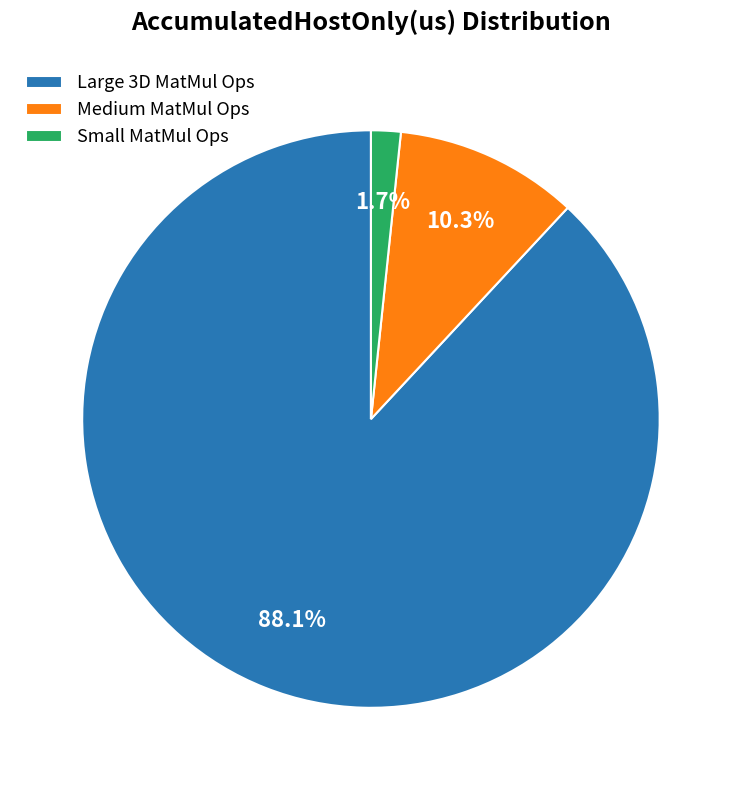

Is the sum of Large 3D MatMul Ops and Small MatMul Ops greater than half?

Yes